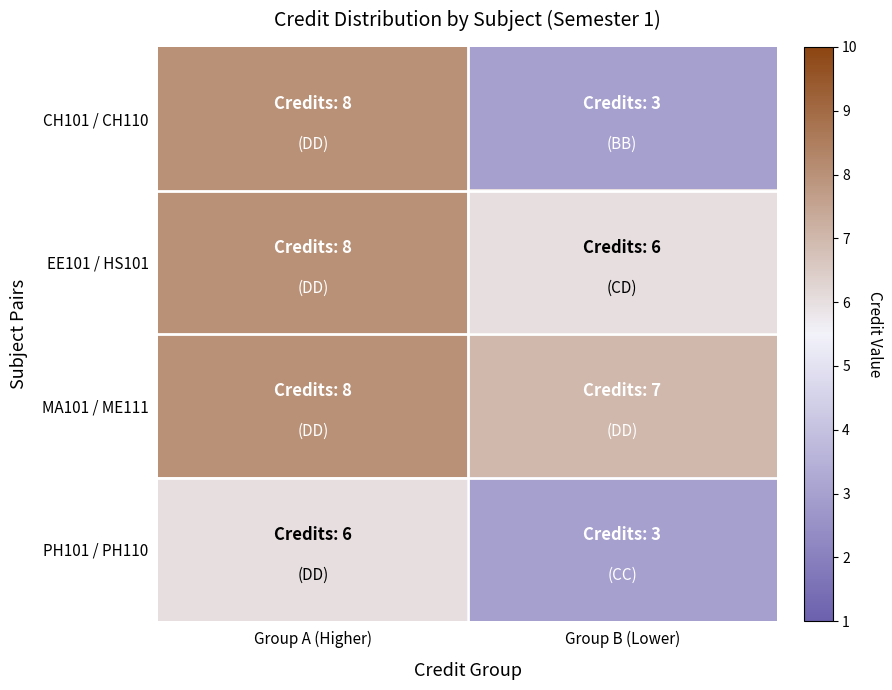

What is the maximum value shown in the chart?

8